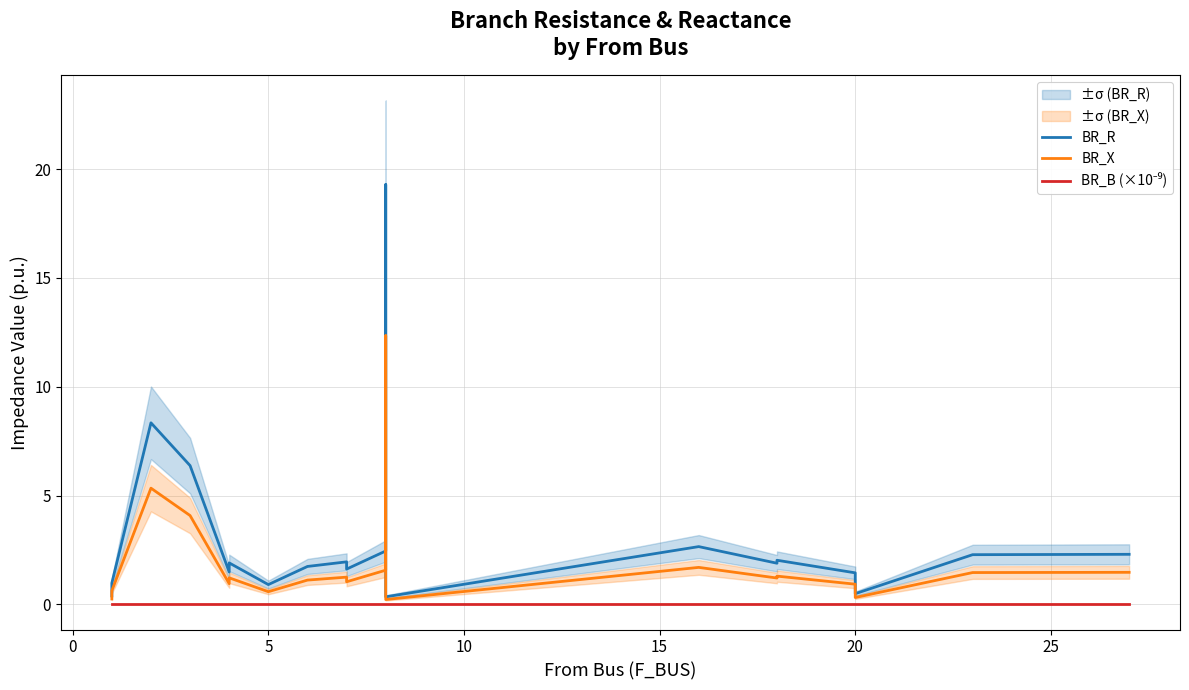

True or false: BR_X has more than 0 points higher than both neighbors.

True